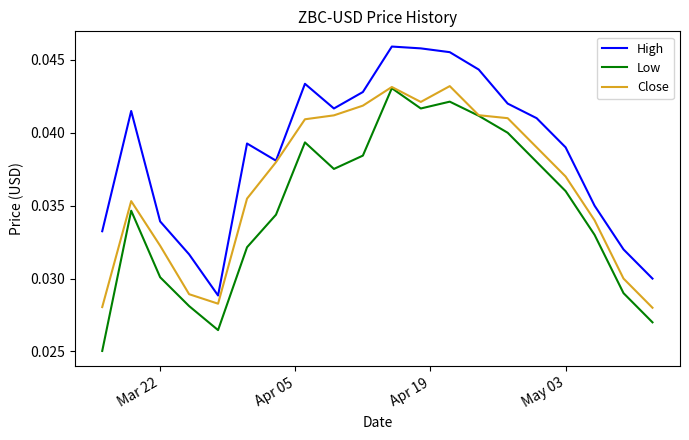

True or false: High and Low intersect in this chart.

False